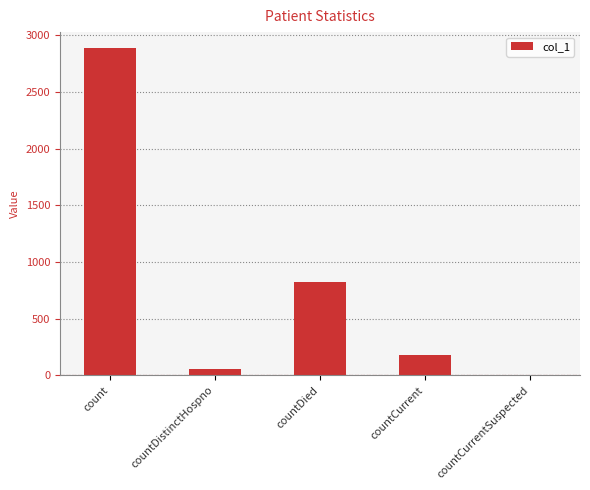

What is the maximum value shown in the chart?

2883